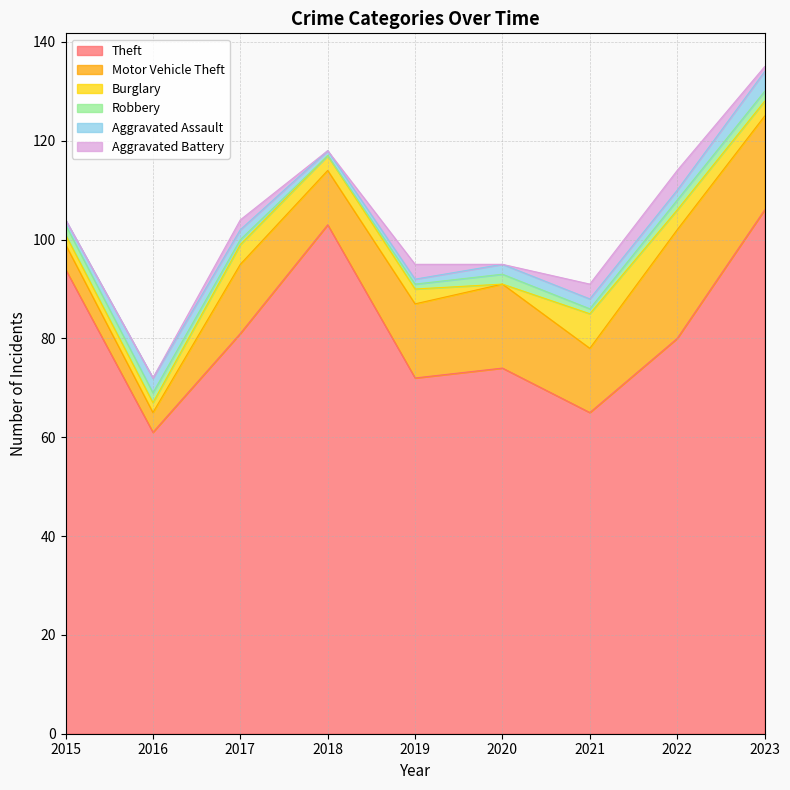

True or false: Theft and Aggravated Battery intersect in this chart.

False